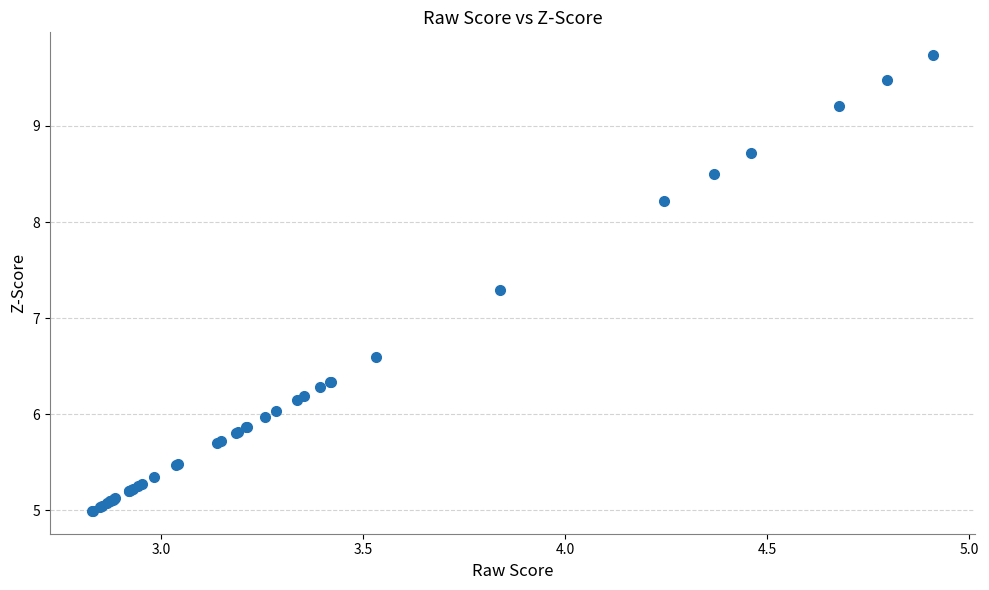

What Y value in the scatter plot is closest to 7?

7.3